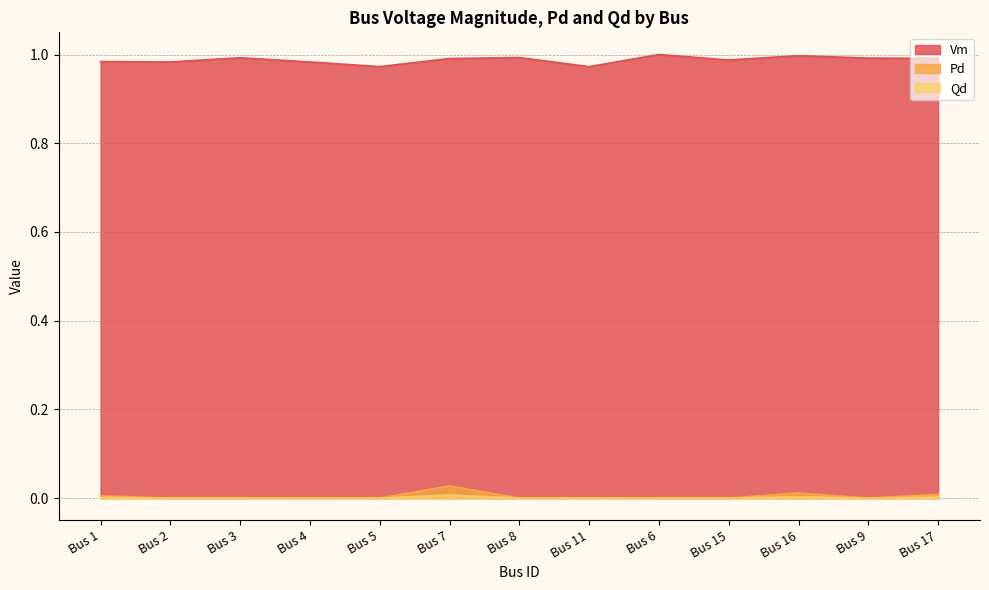

True or false: Qd and Vm intersect in this chart.

False